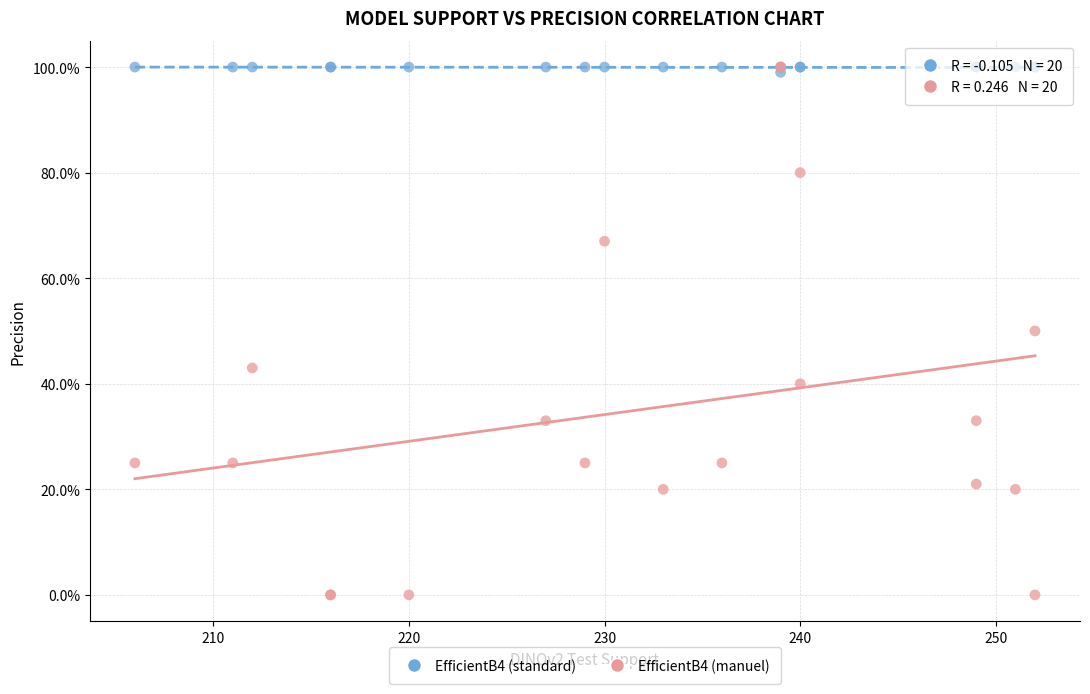

Which series reaches the minimum Y coordinate?

EfficientB4 (manuel)